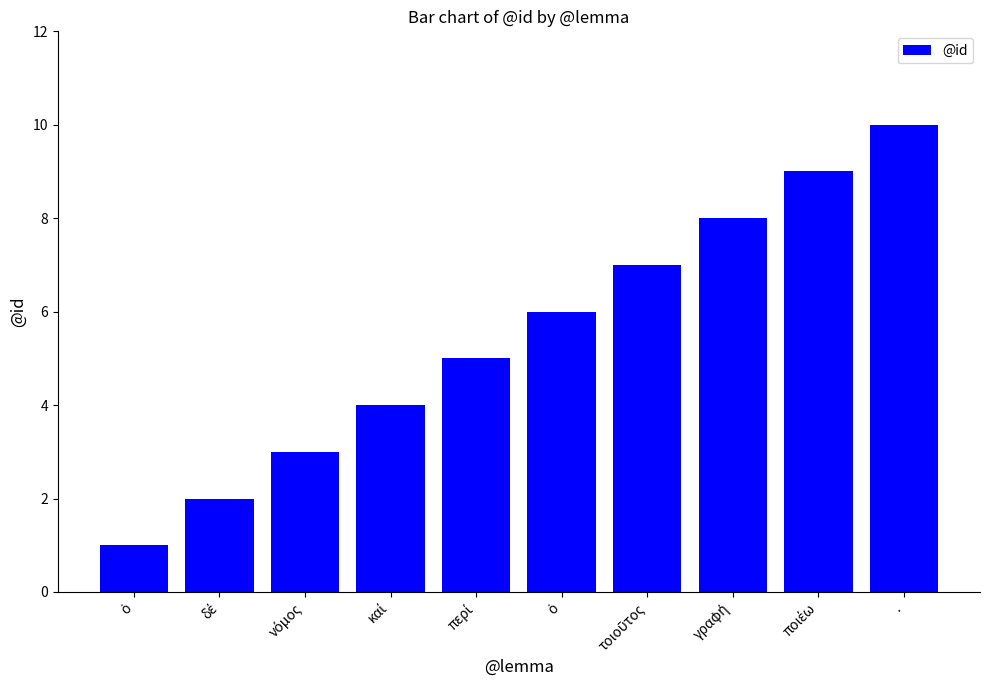

What is the difference between the maximum and minimum values?

9